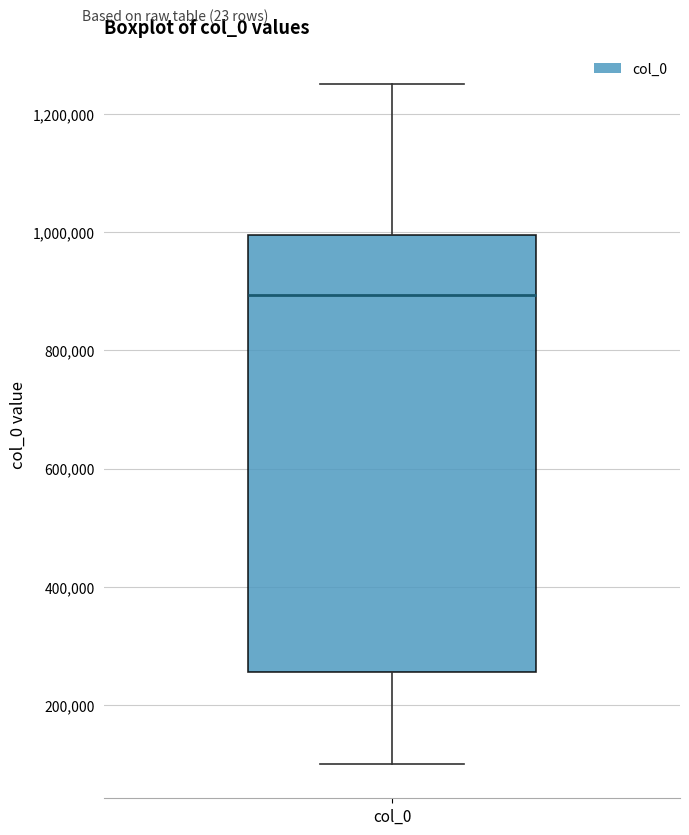

Transcribe this box plot: give where the median line is, the range the box spans, and where the two whiskers end, as read against the y-axis. The values are not printed on the chart, so give them approximately, as read against the axis.

median 900000, box 260000 to 1000000, whiskers 100000 to 1260000